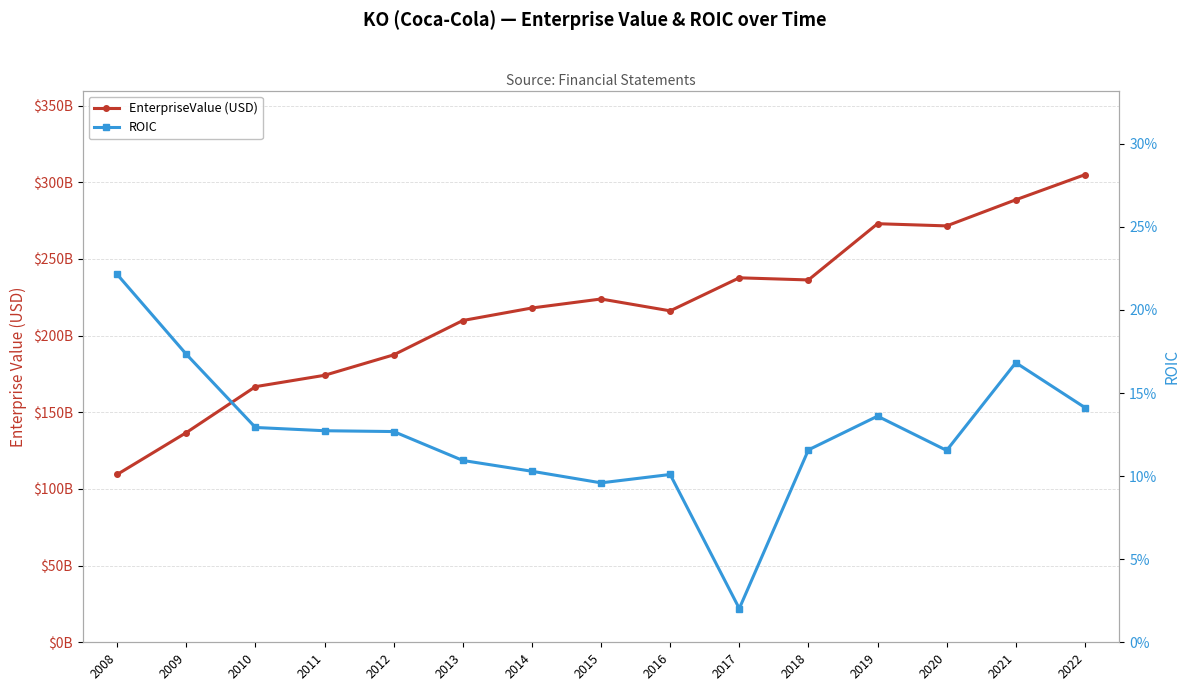

At 2014, list the series in order from smallest to largest.

ROIC, EnterpriseValue (USD)